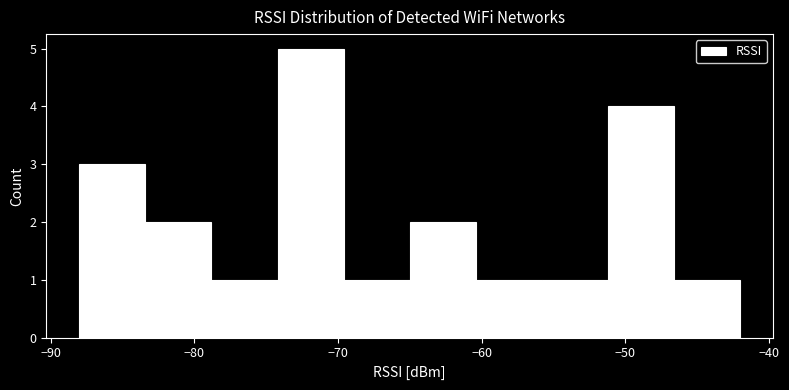

What is the height of the bar covering -46.6 to -42.0 on the x-axis? Neither the bar edges nor the heights are printed on the chart, so give them approximately, as read against the axes.

1